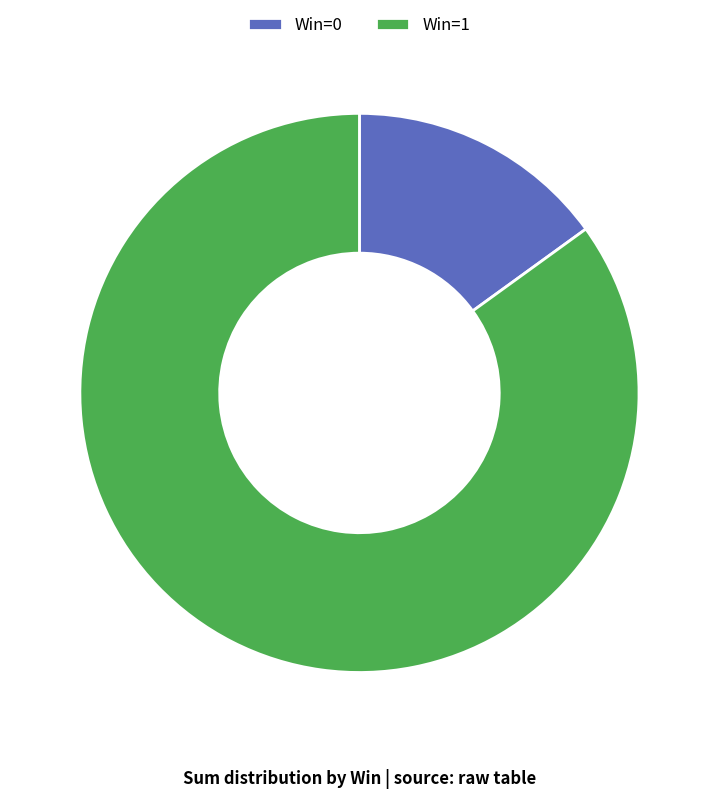

Count the number of slices in the pie.

2